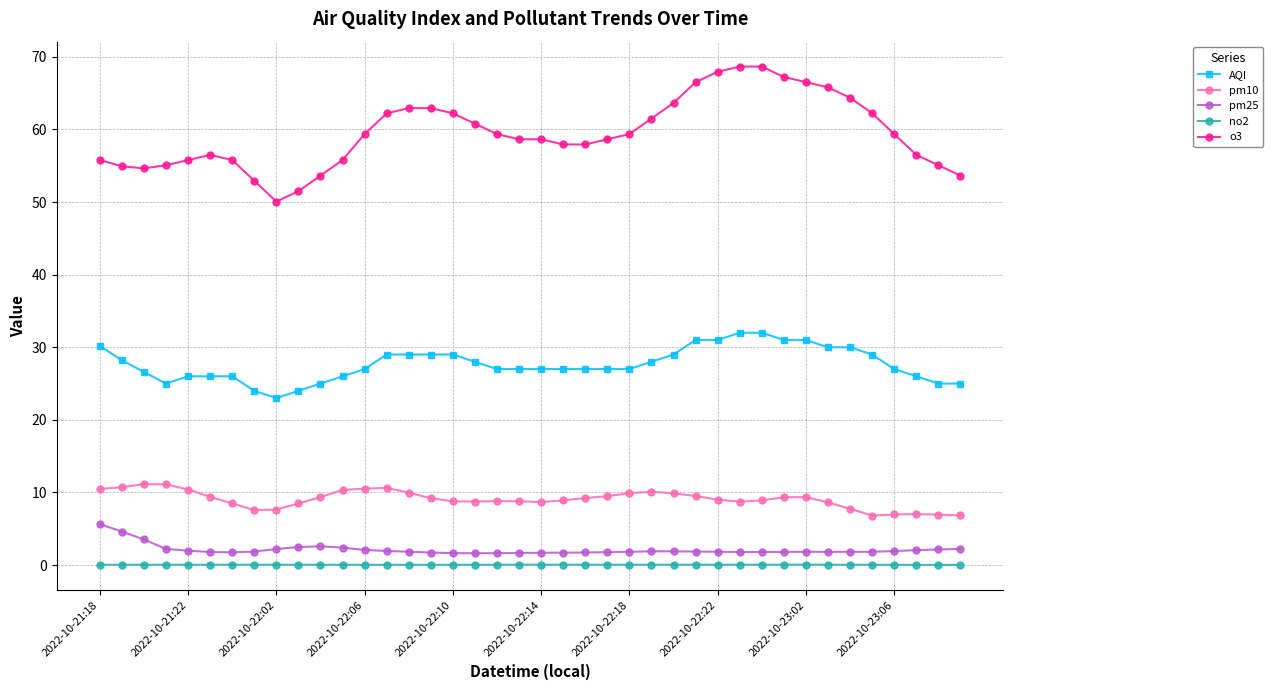

True or false: o3 has more than 0 interior local peaks.

True